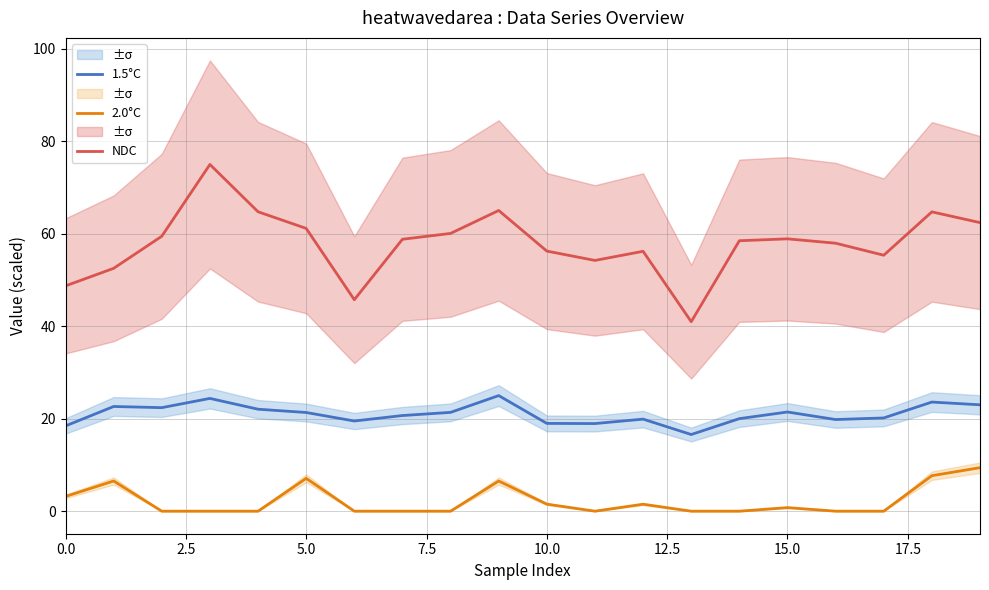

What is the highest value of the 2.0°C series?

9.4